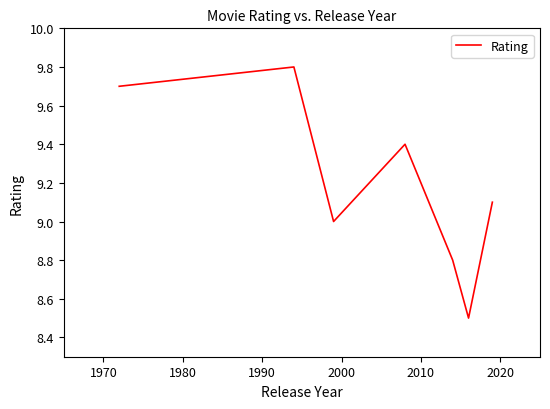

What is the average value?

9.2